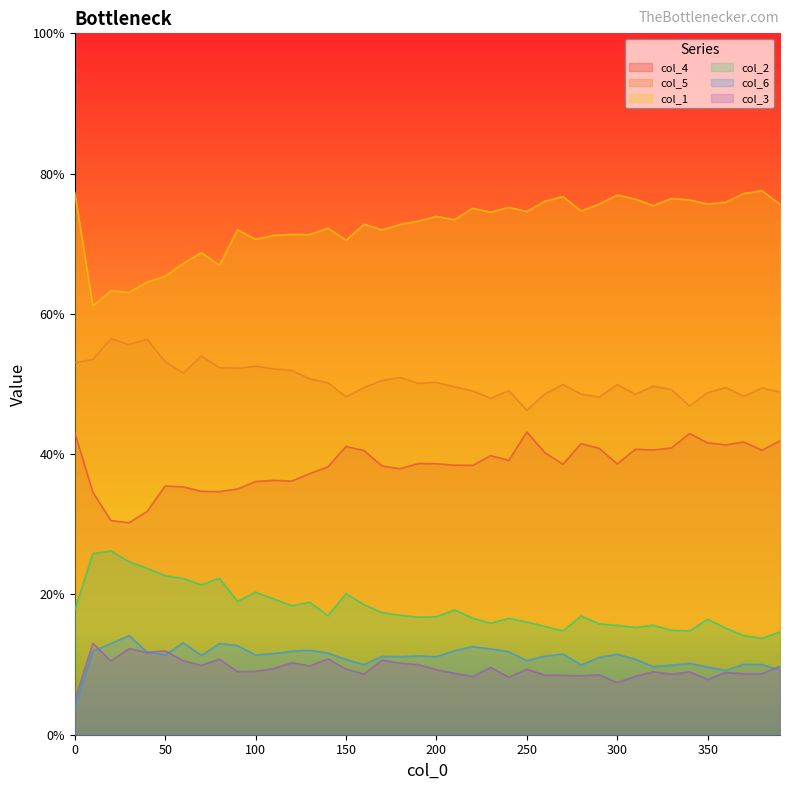

At how many categories does at least one series exceed 0?

40